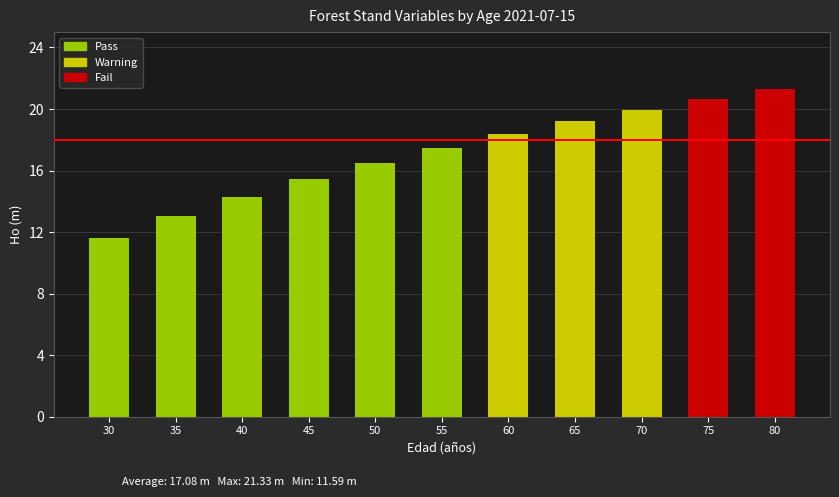

Where does the data first go above 17?

55